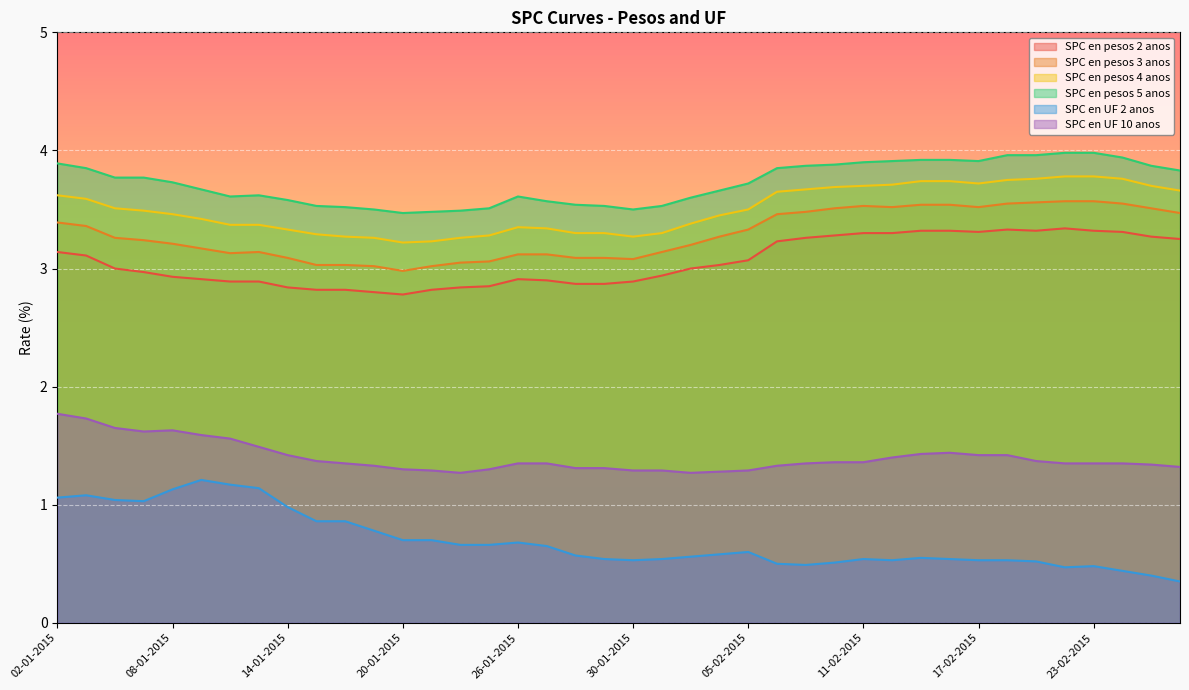

True or false: SPC en pesos 2 anos and SPC en pesos 5 anos cross at least once.

False